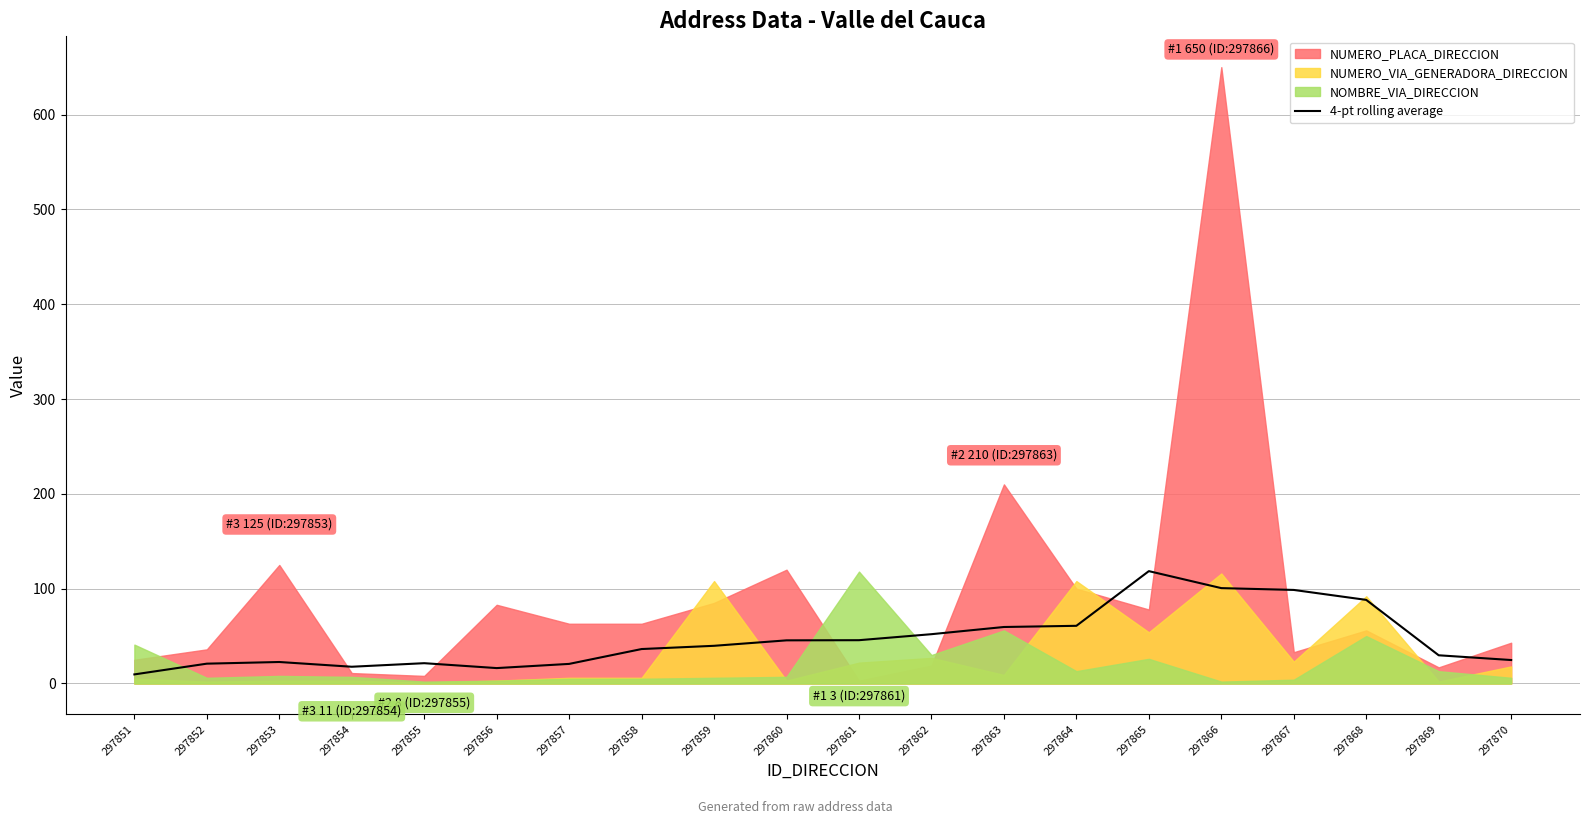

Reading right to left, extract all data points from this chart.

24.8	29.8	88.2	98.7	100.6	118.5	60.8	59.6	52.0	45.7	45.5	39.8	36.3	20.7	16.2	21.4	17.7	22.7	20.9	9.6